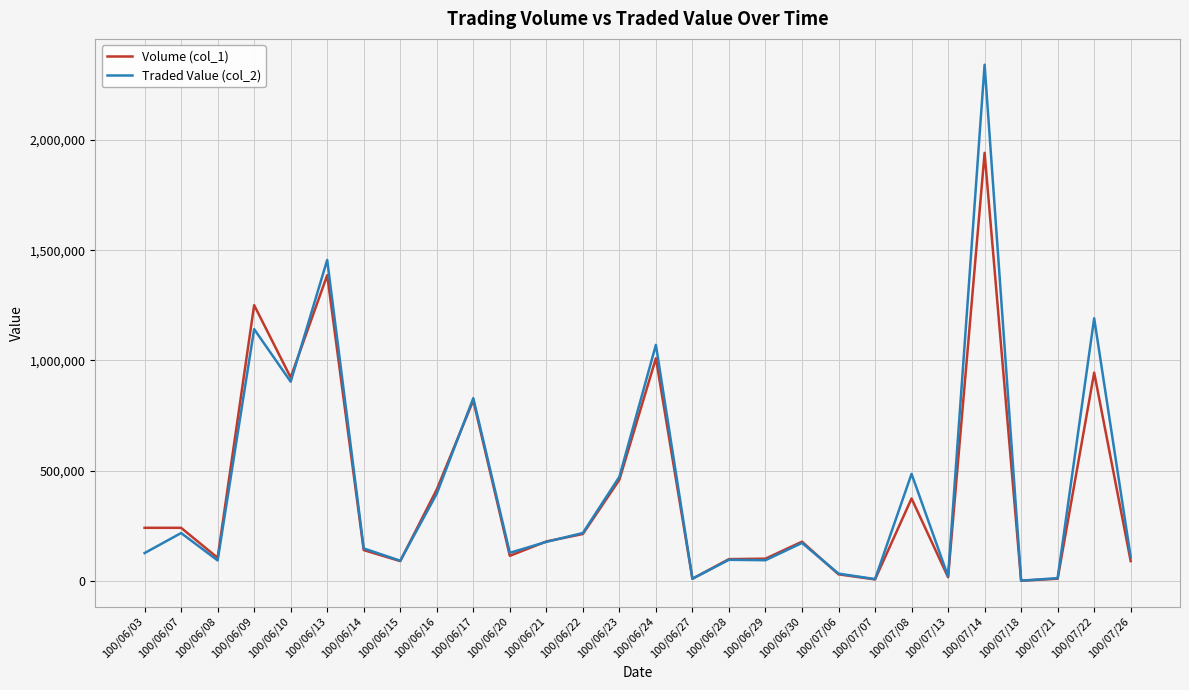

What is the greatest value displayed?

2341820